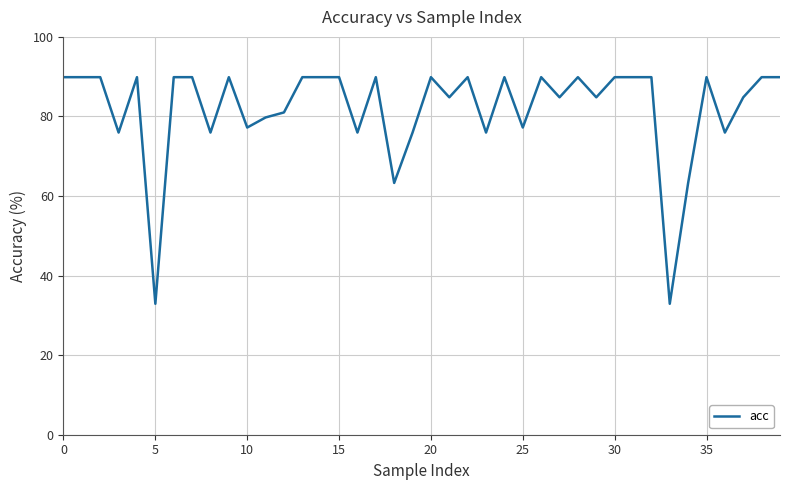

What is the greatest value displayed?

89.9